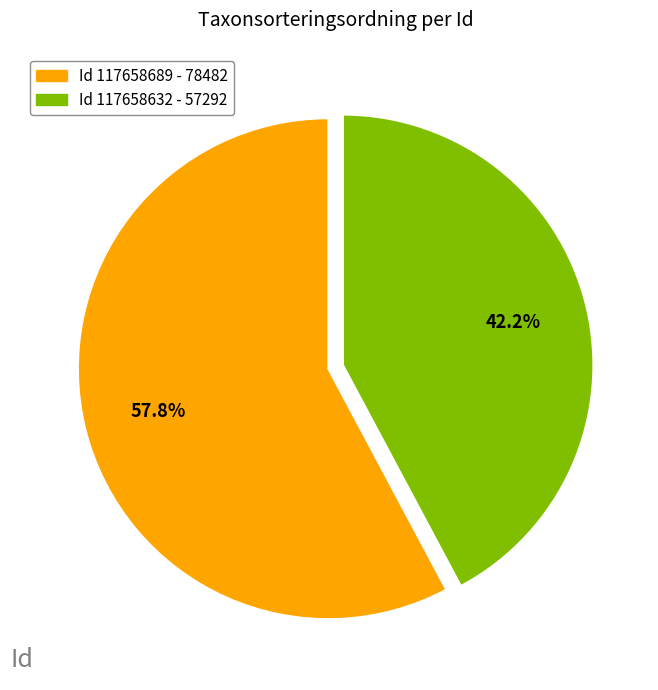

Is there any slice that represents more than half of the pie?

Yes